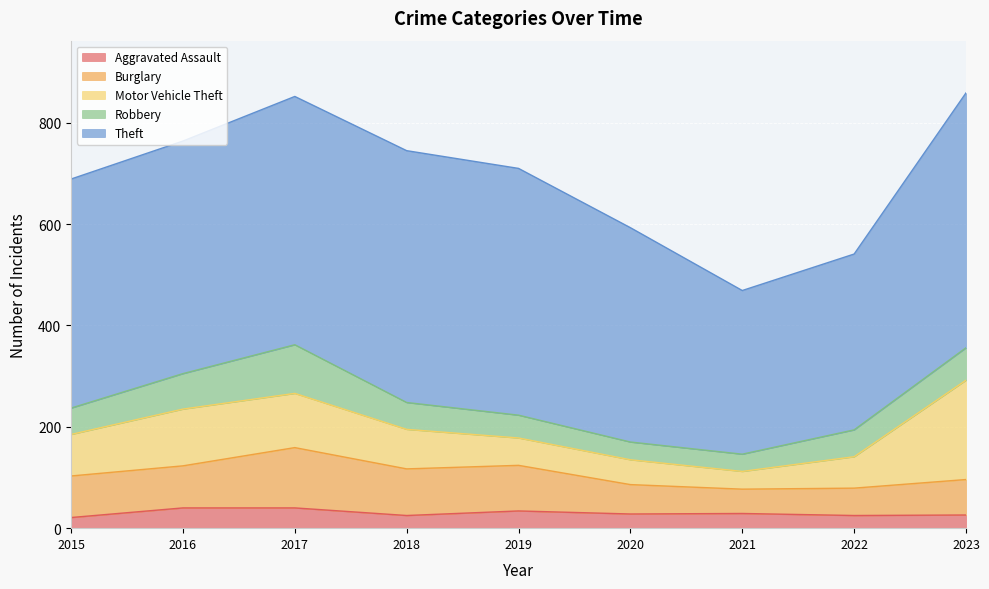

Is the value of Burglary at 2023 greater than the value of Theft at 2018?

No